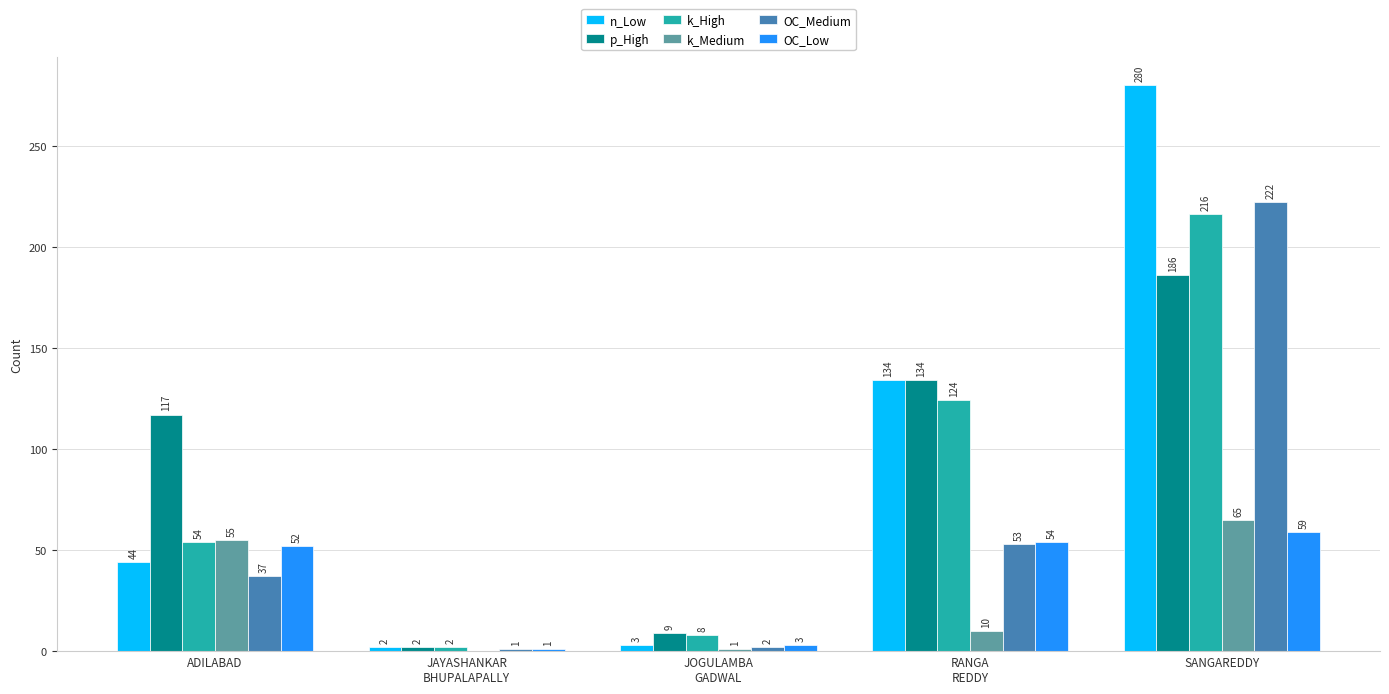

What are all the series names shown in the legend?

n_Low, p_High, k_High, k_Medium, OC_Medium, OC_Low